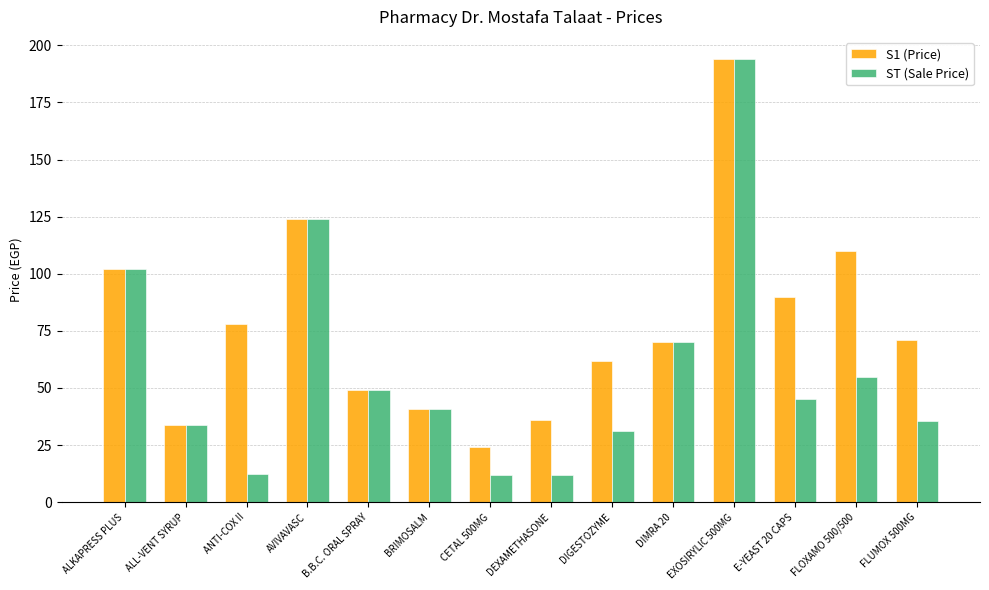

Where is ST (Sale Price) nearest to the value 102?

ALKAPRESS PLUS